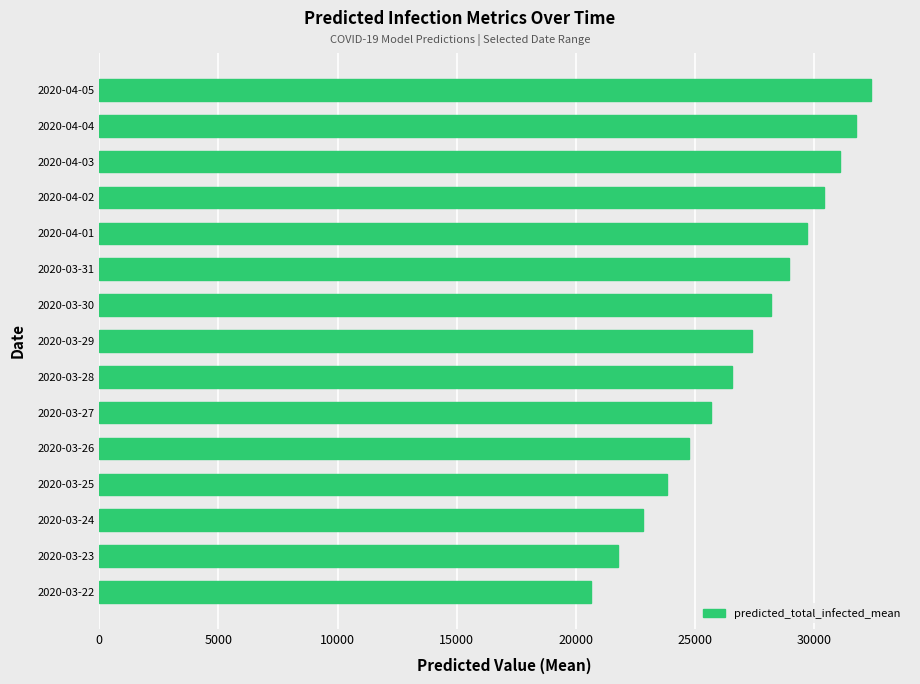

What is the change in value from 2020-03-25 to 2020-04-02?

+6600